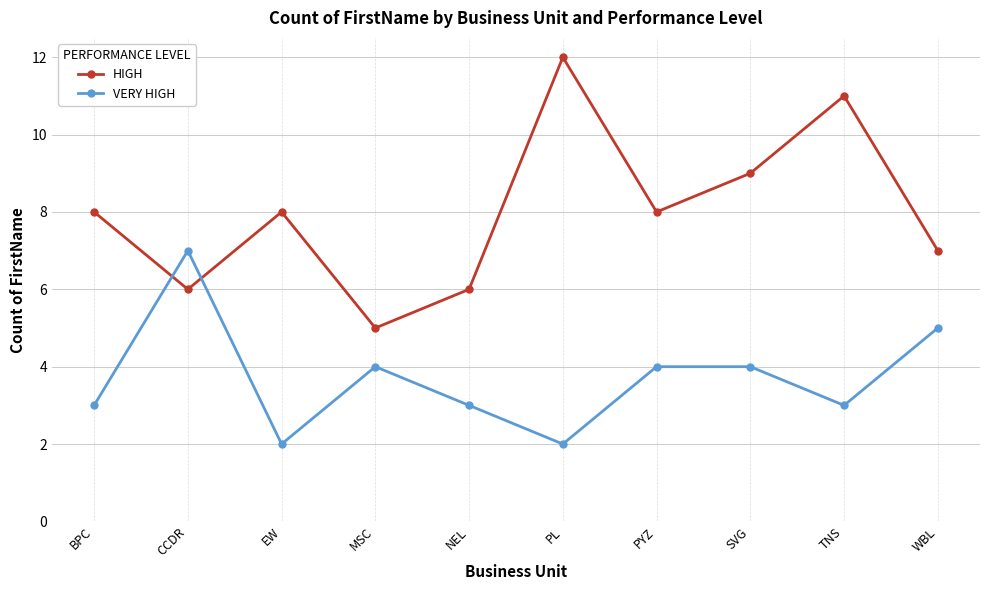

Which series has the widest spread of values?

HIGH